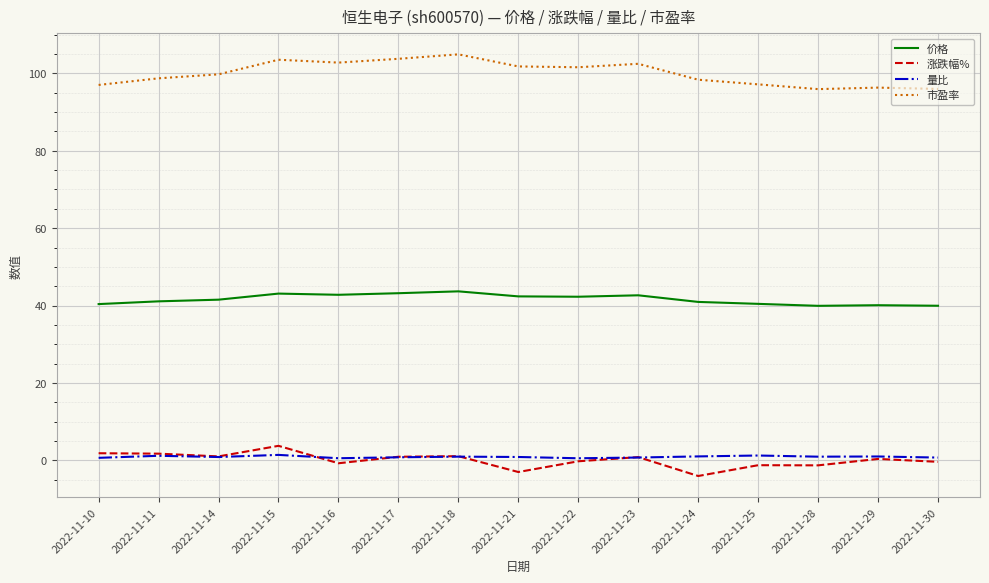

What is the sum of the 涨跌幅% values at 2022-11-21 and 2022-11-23?

-2.1